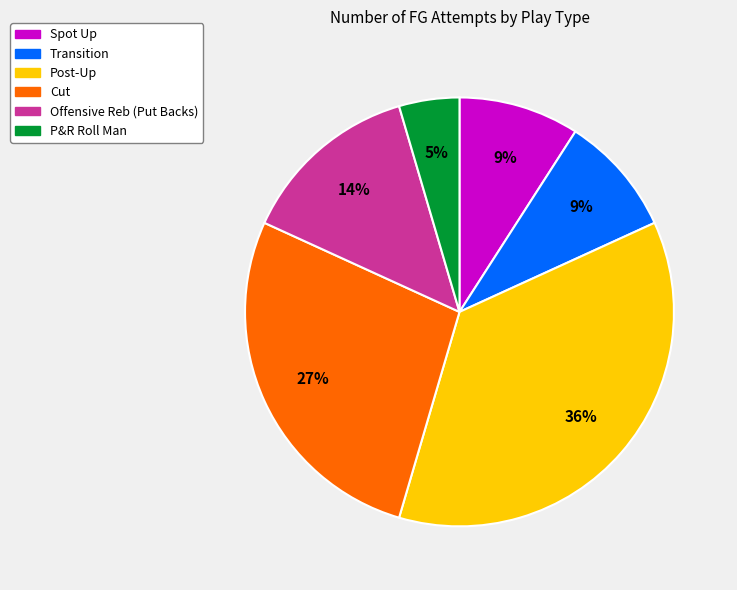

To the nearest percent, what portion does Transition represent?

9%